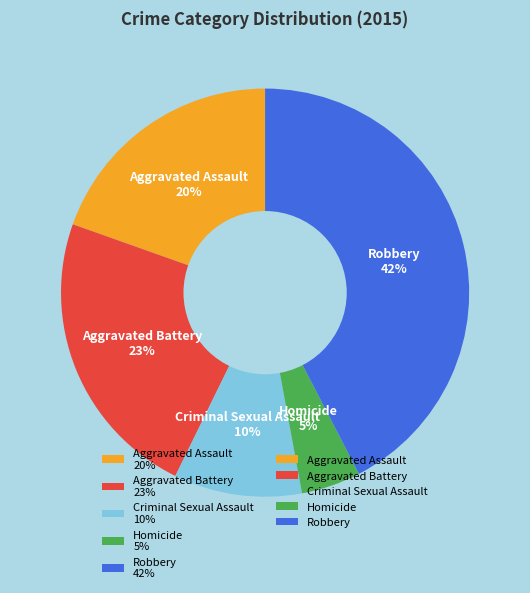

To the nearest percent, what portion does Aggravated Battery represent?

23%